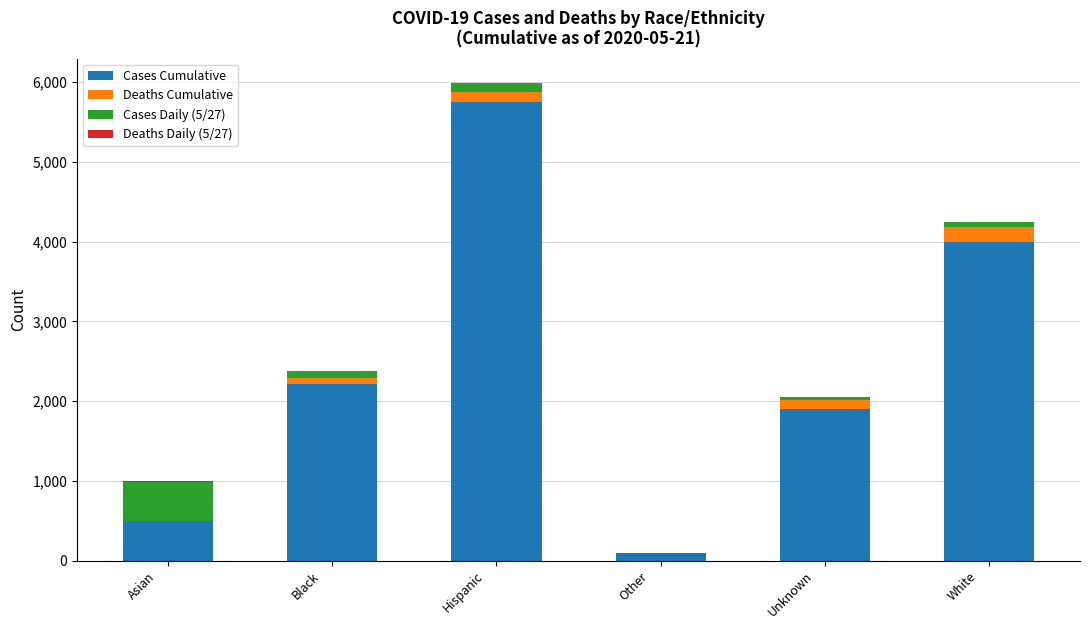

What is the sum of all Cases Cumulative values?

14456